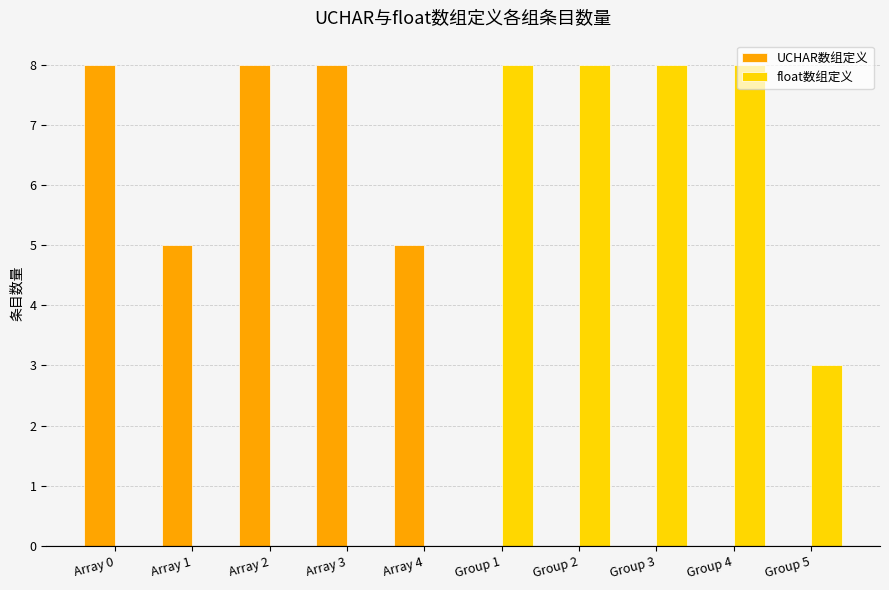

What is the maximum value for float数组定义?

8